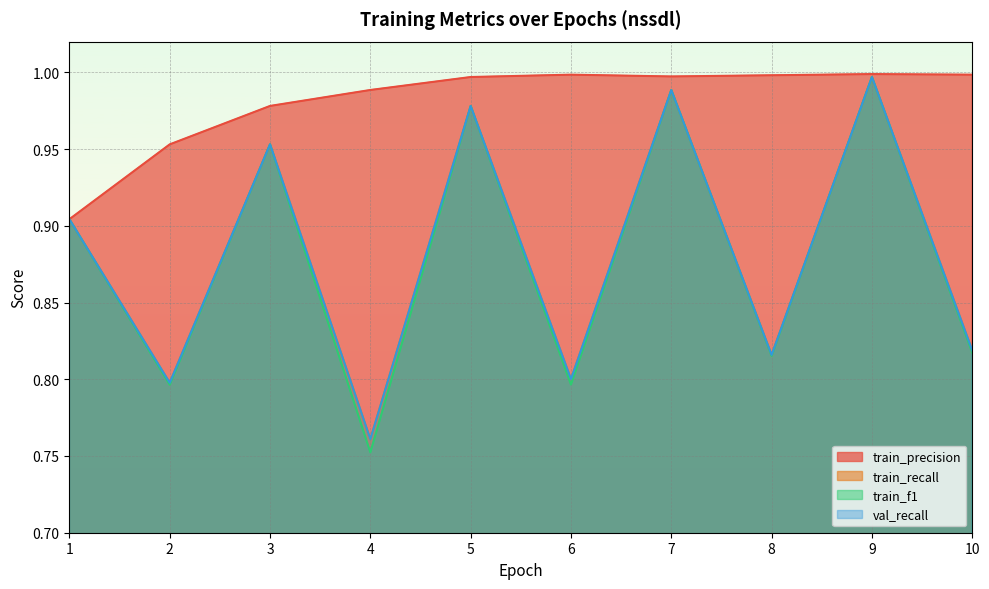

How many interior local valleys does the val_recall series have?

4